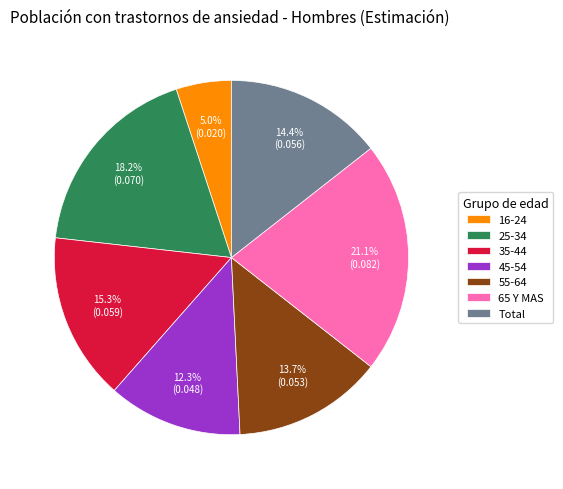

How many segments does this pie chart have?

7